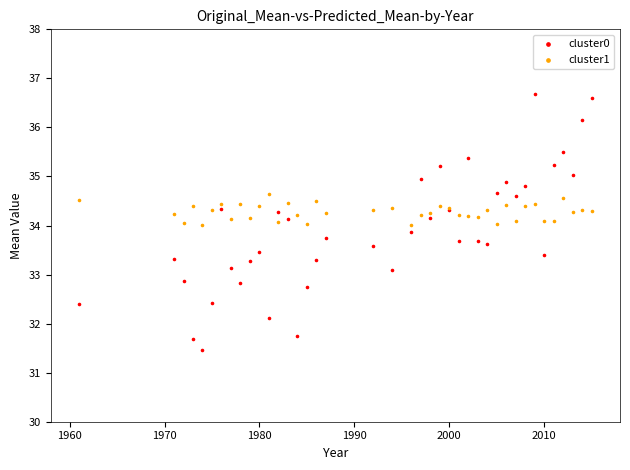

Which series reaches the minimum Y coordinate?

cluster0